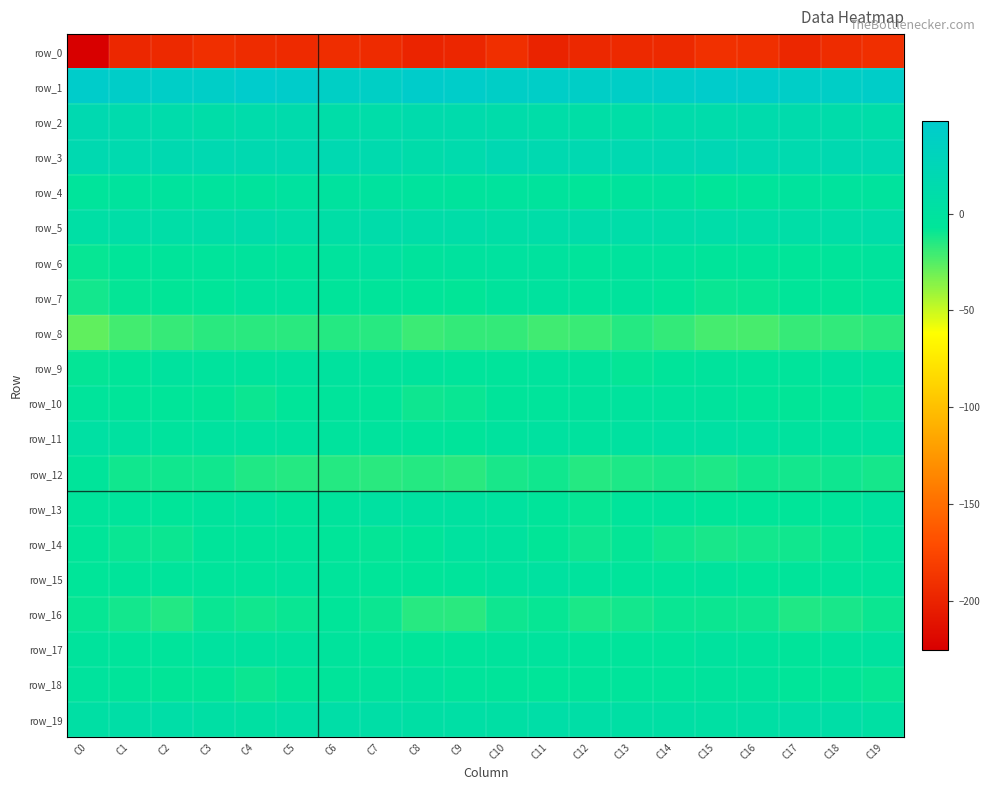

What is the approximate value of row_1 at C14?

43.3